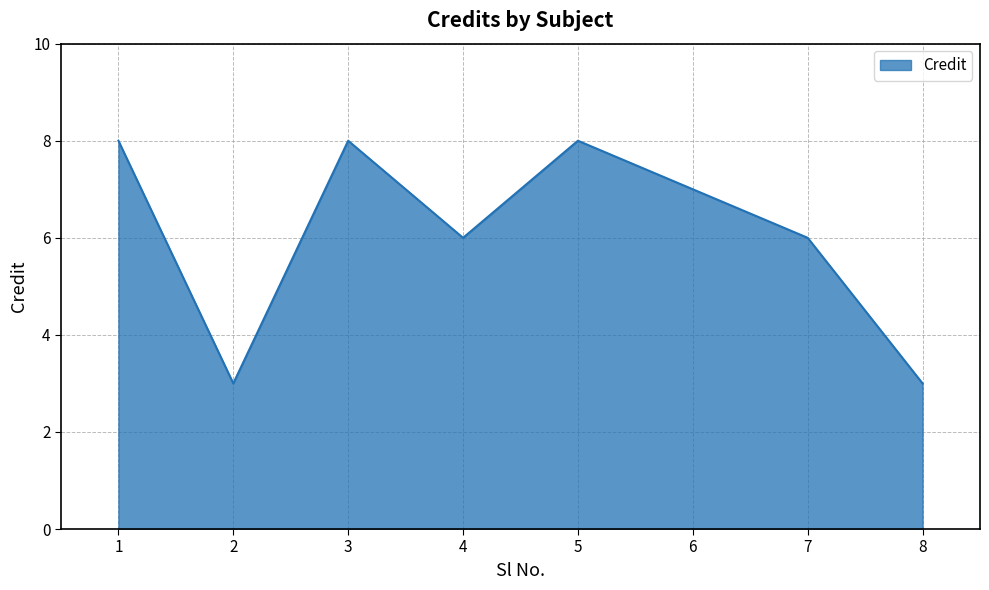

Reading left to right, extract all data points from this chart.

8	3	8	6	8	7	6	3